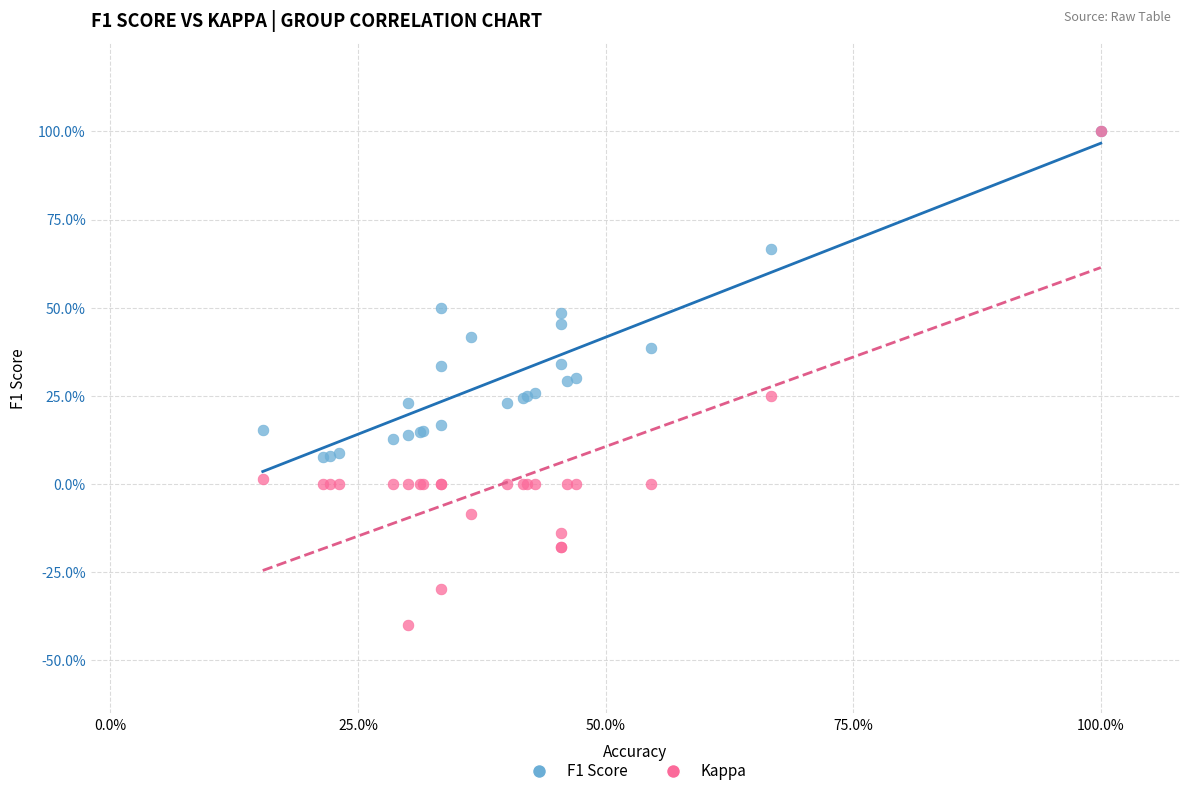

What are all the series names shown in the legend?

F1 Score, Kappa